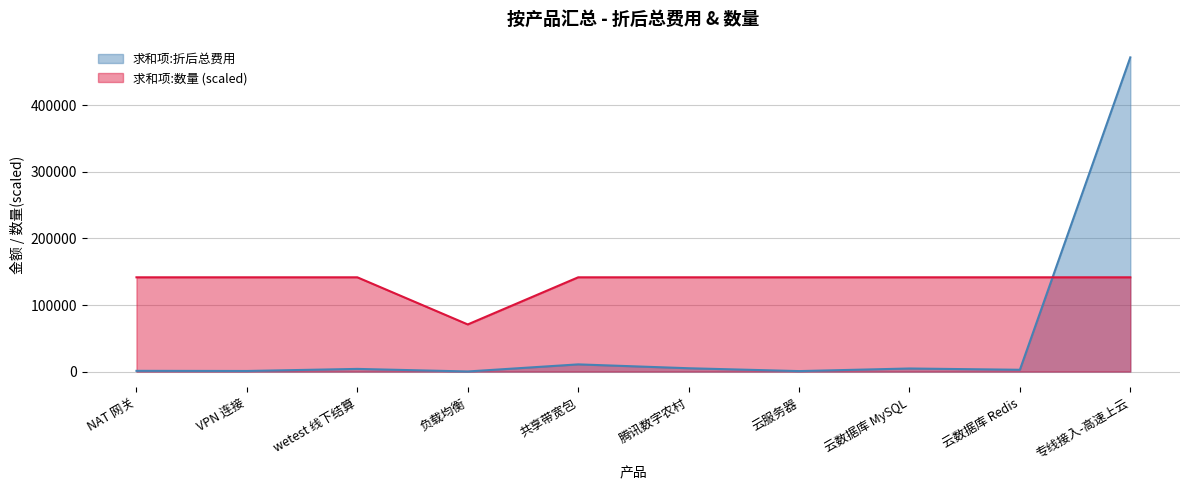

Which series has the widest spread of values?

求和项:折后总费用